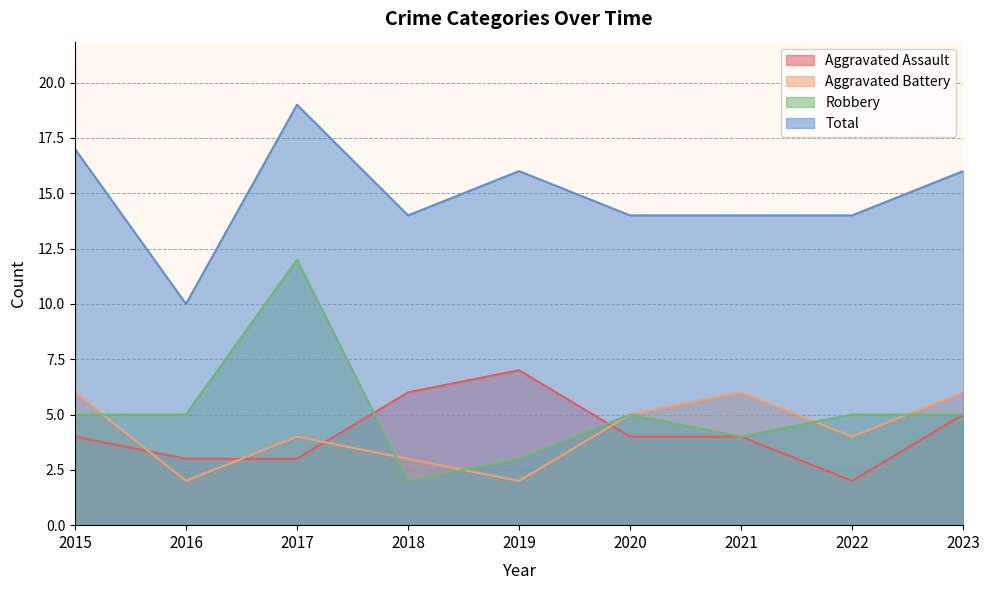

What is the difference between the Robbery values at 2022 and 2021?

1